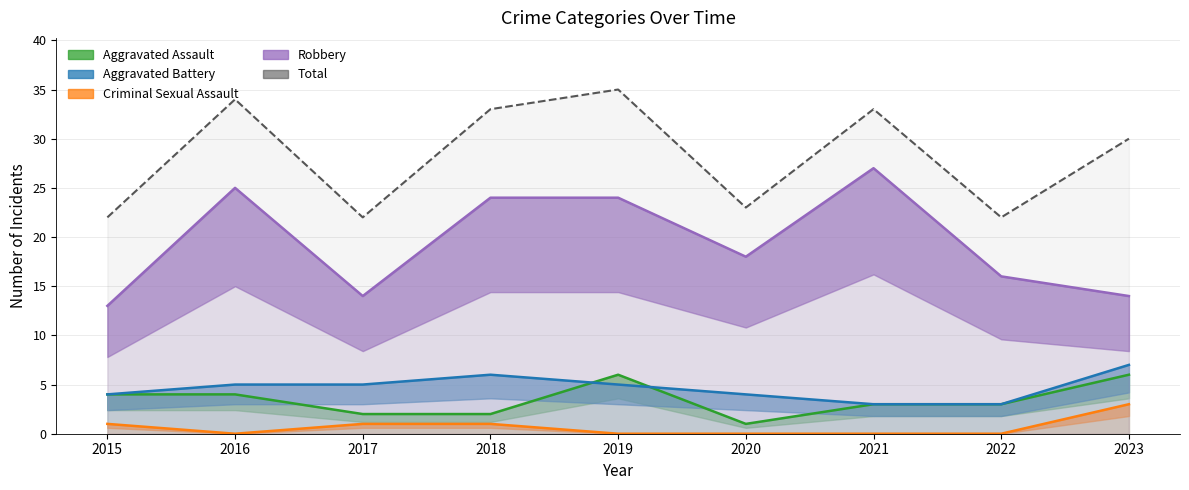

Which category has the lowest value in the Criminal Sexual Assault series?

2016